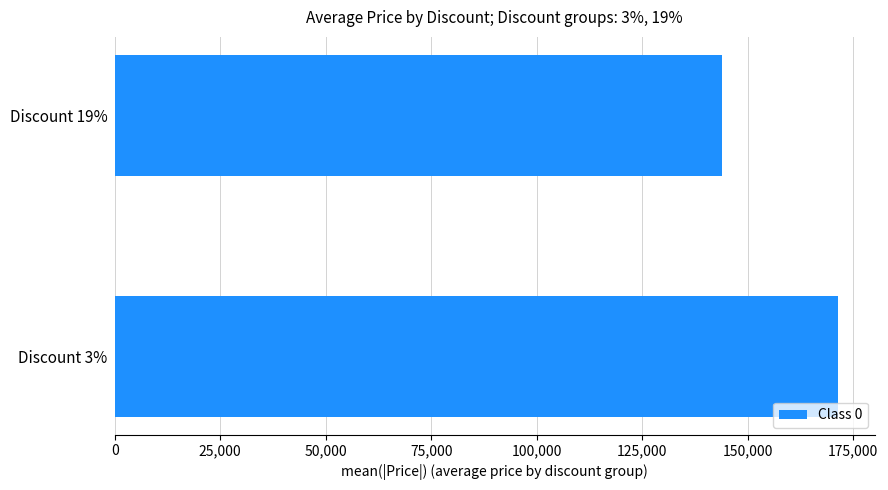

The value at Discount 19% is 143900. True or false?

True